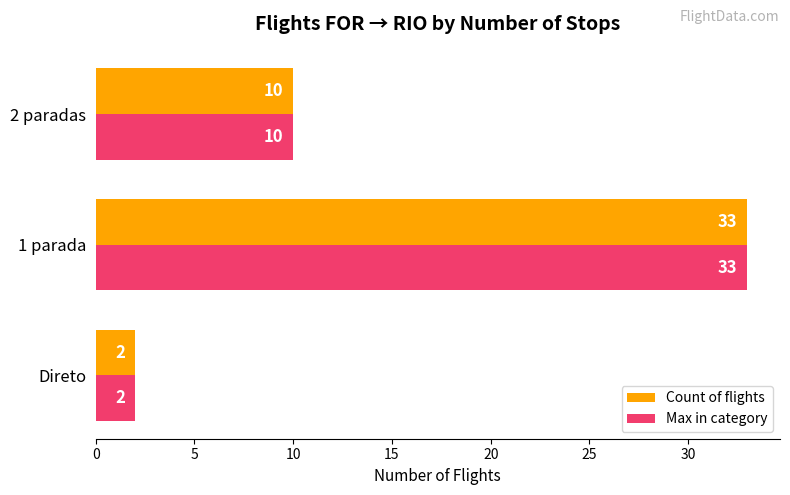

What is the difference between the maximum and second lowest values in the Max in category series?

23